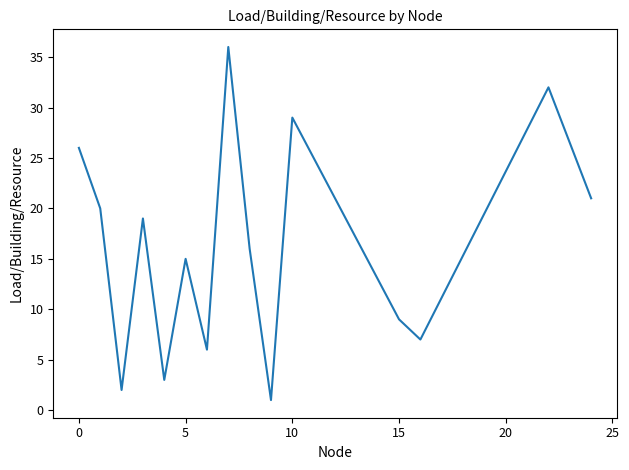

What is the difference between the maximum and minimum values?

35